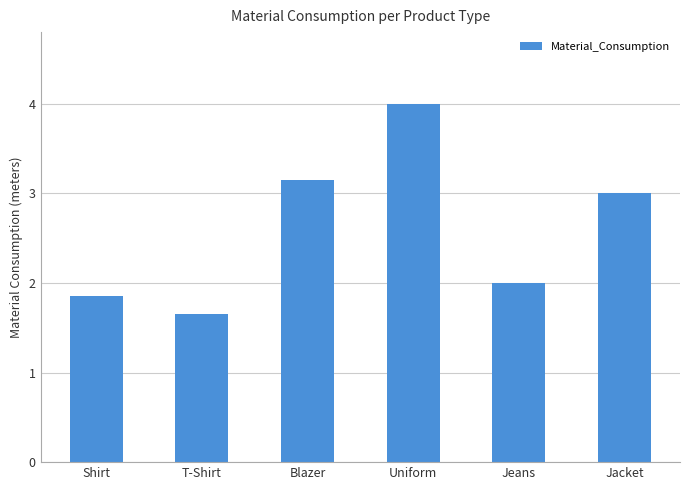

What is the sum of all values?

15.7